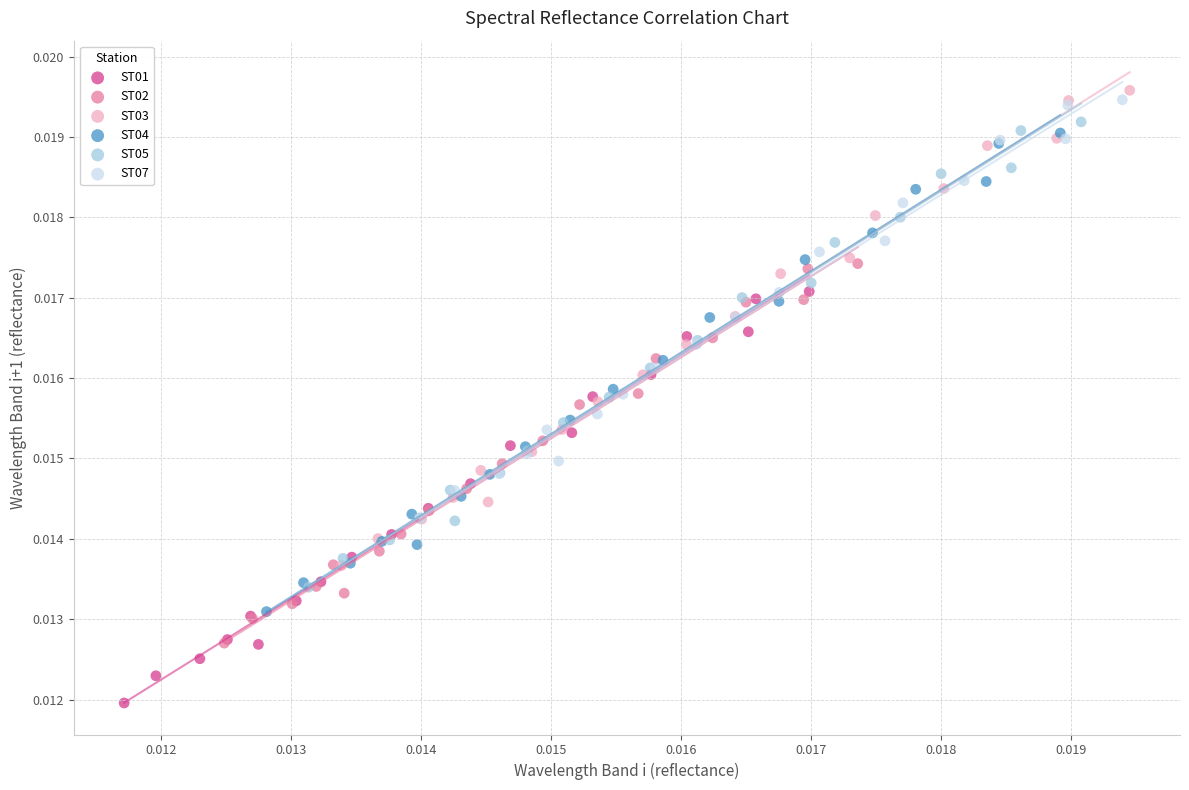

Which series has the largest Y range (max minus min)?

ST04